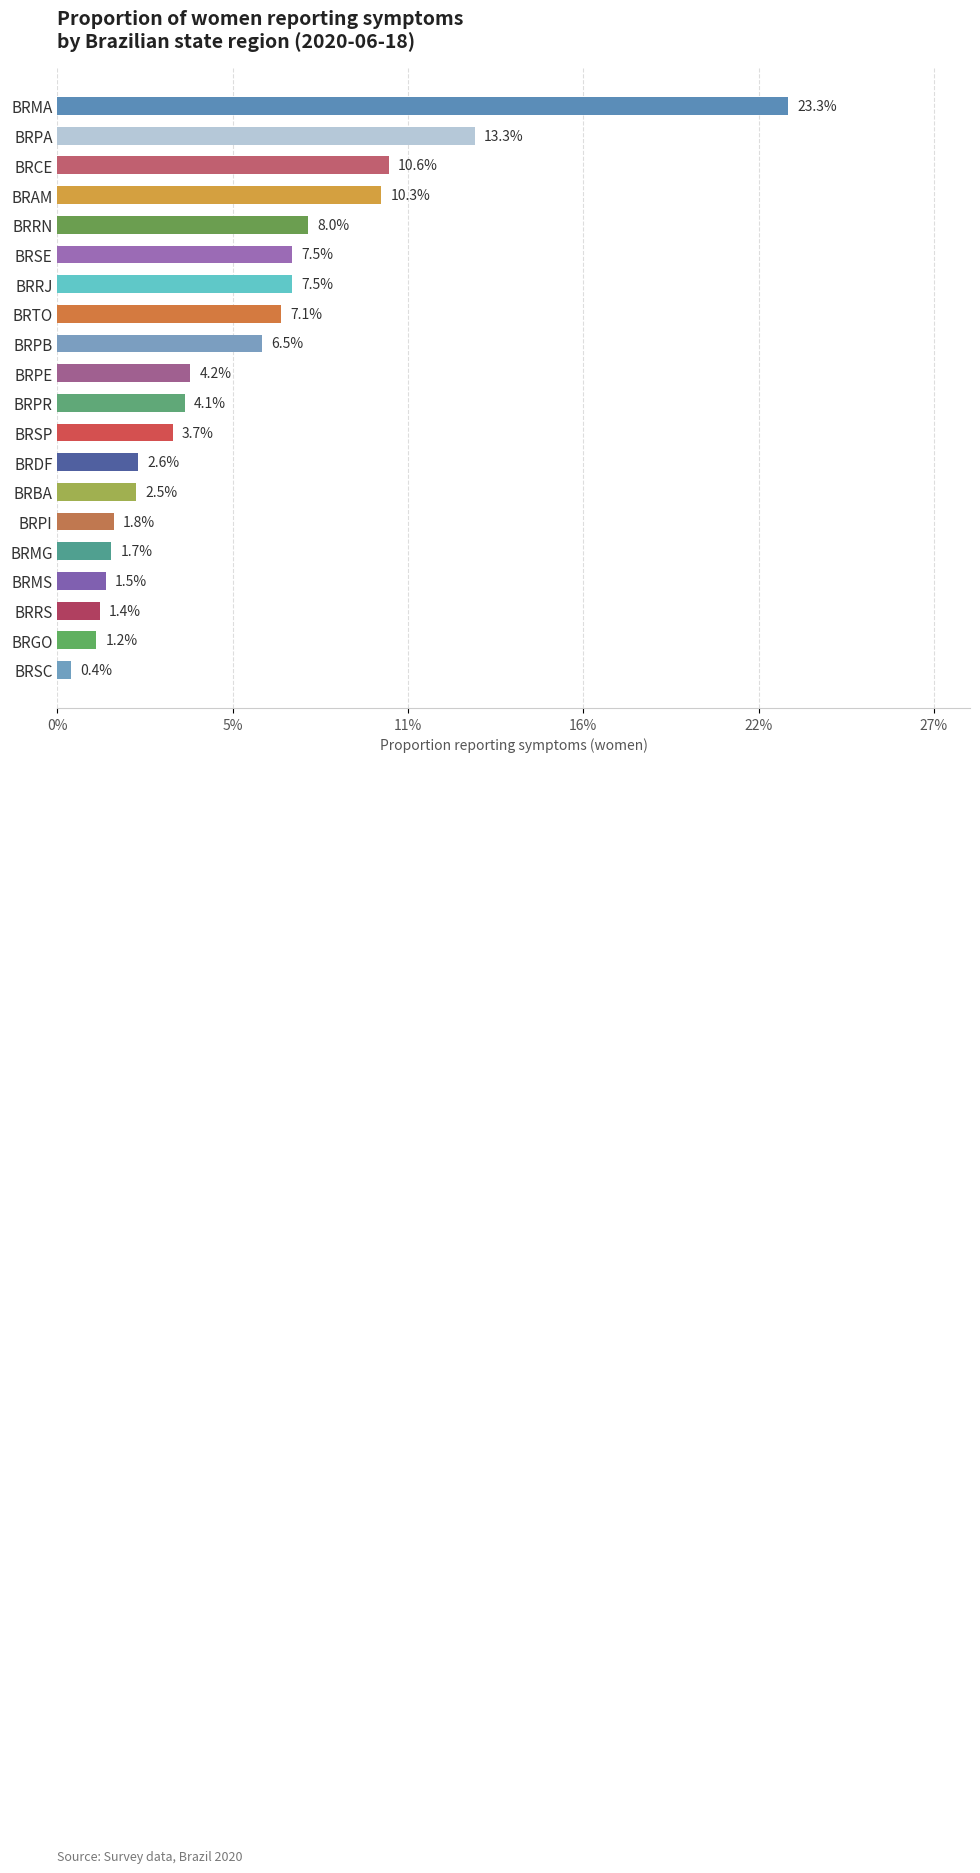

Are the bars horizontal?

Yes